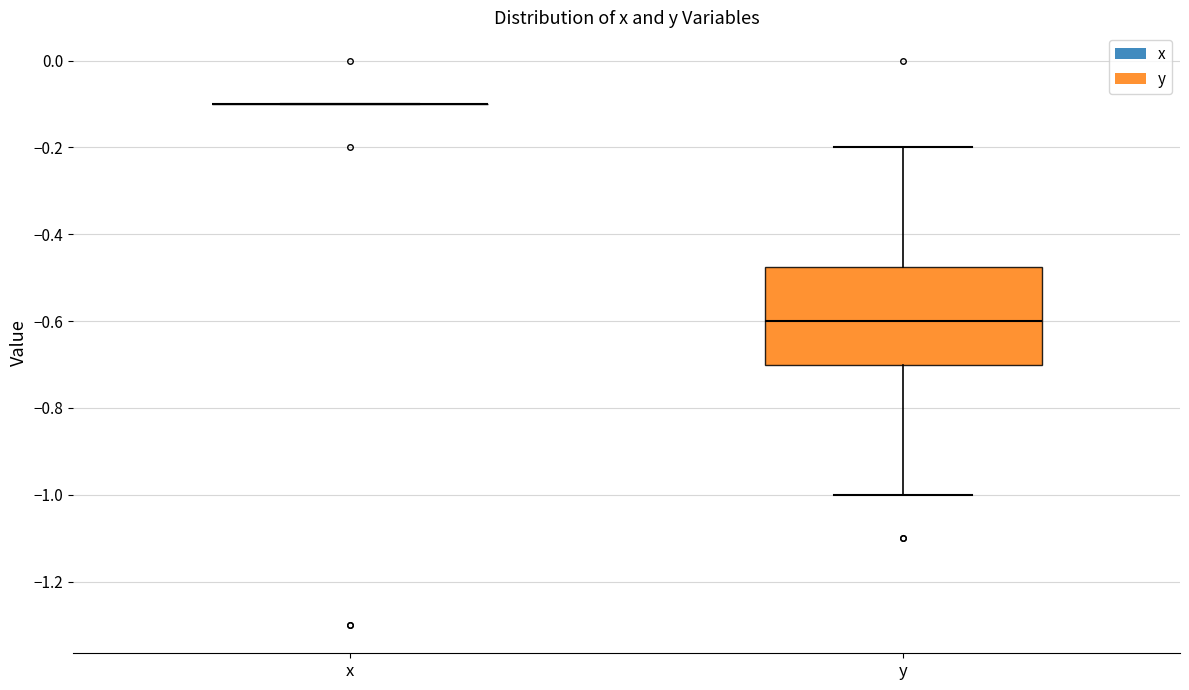

Reading left to right, transcribe this box plot: for each box, give where its median line is, the range the box spans, and where its two whiskers end, as read against the y-axis. The values are not printed on the chart, so give them approximately, as read against the axis.

x: box collapsed to a line at -0.10, whiskers -0.10 to -0.10
y: median -0.60, box -0.70 to -0.48, whiskers -1.00 to -0.20